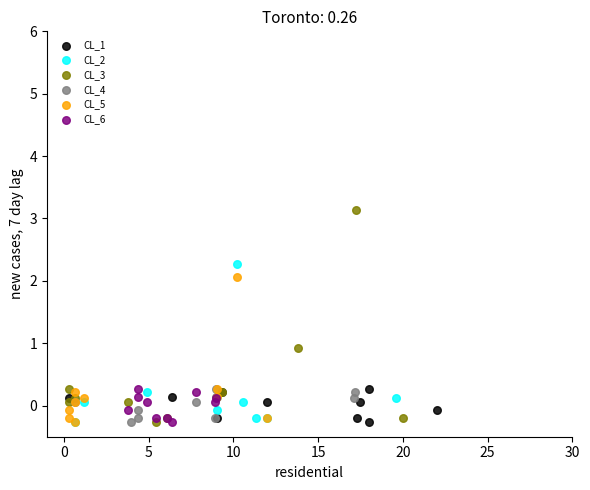

What are all the series names shown in the legend?

CL_1, CL_2, CL_3, CL_4, CL_5, CL_6